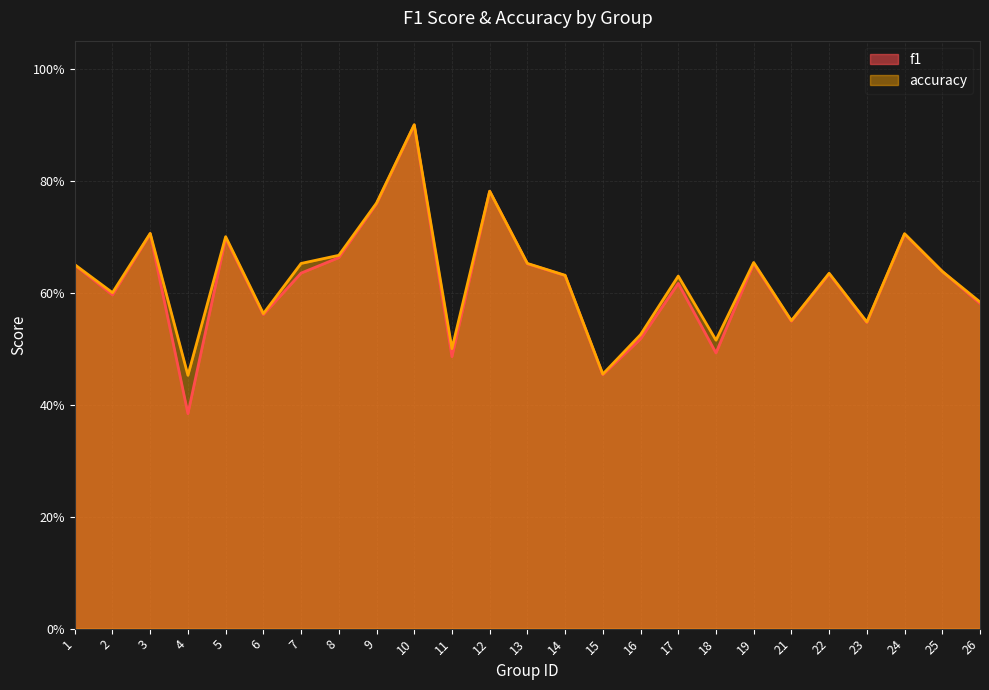

The value of accuracy at 5 is 0.7. True or false?

True